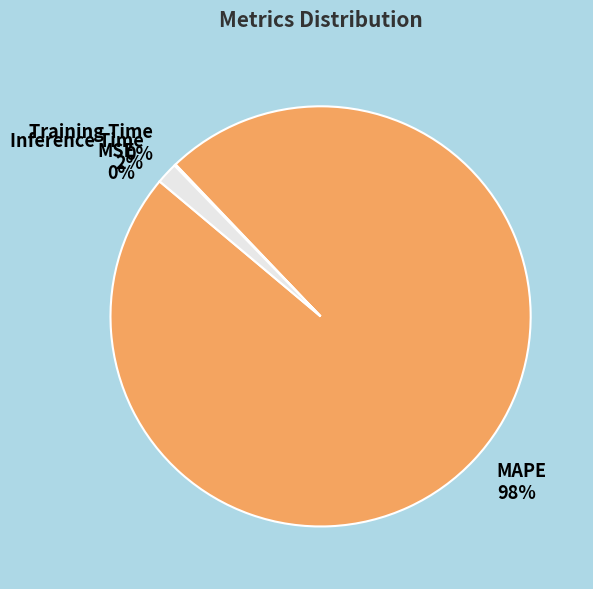

To the nearest percent, what is the difference between the largest and smallest slice percentages?

98%